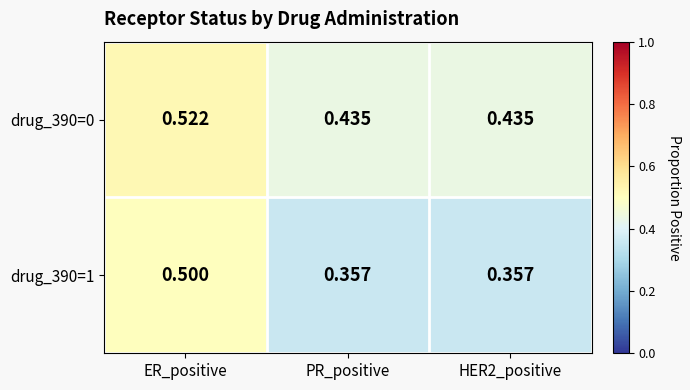

At which category does the chart reach its peak across all series?

ER_positive